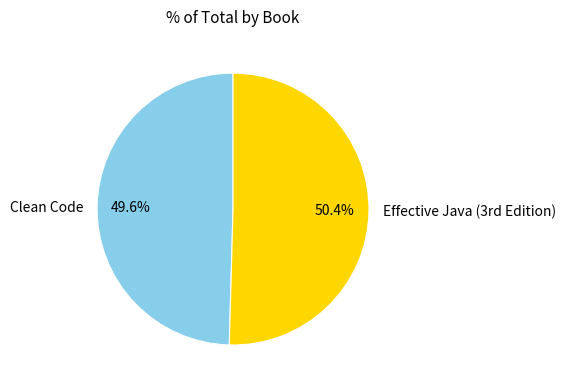

Rank the categories by value from highest to lowest.

Effective Java (3rd Edition), Clean Code